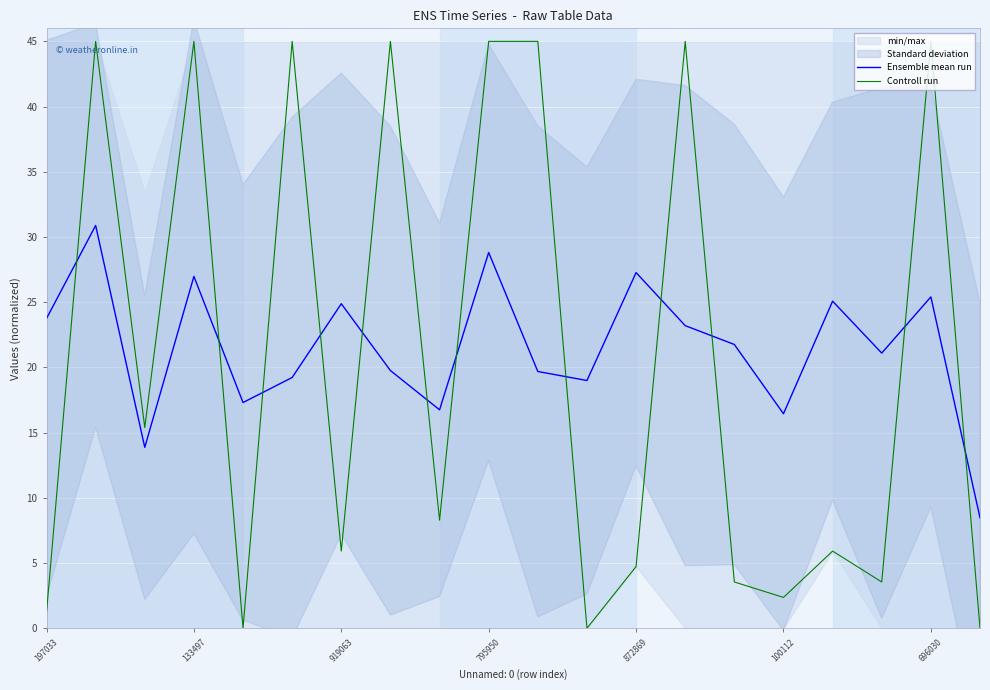

What is the label of the 1st point from the right?

19